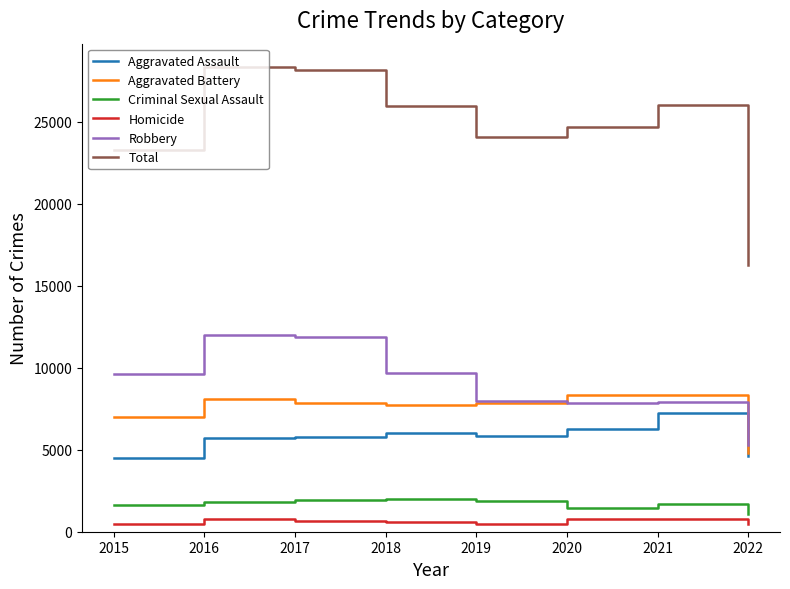

Which series has the widest spread of values?

Total